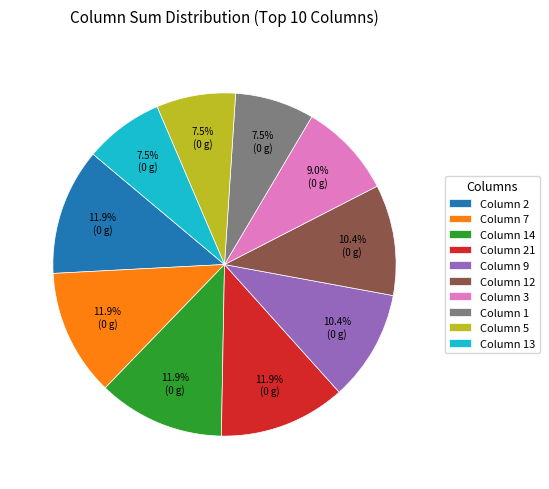

Which has a higher value, Column 9 or Column 13?

Column 9